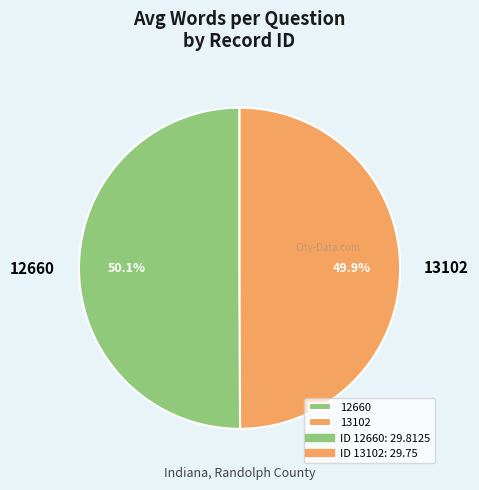

To the nearest percent, what percentage of the pie is 12660?

50%